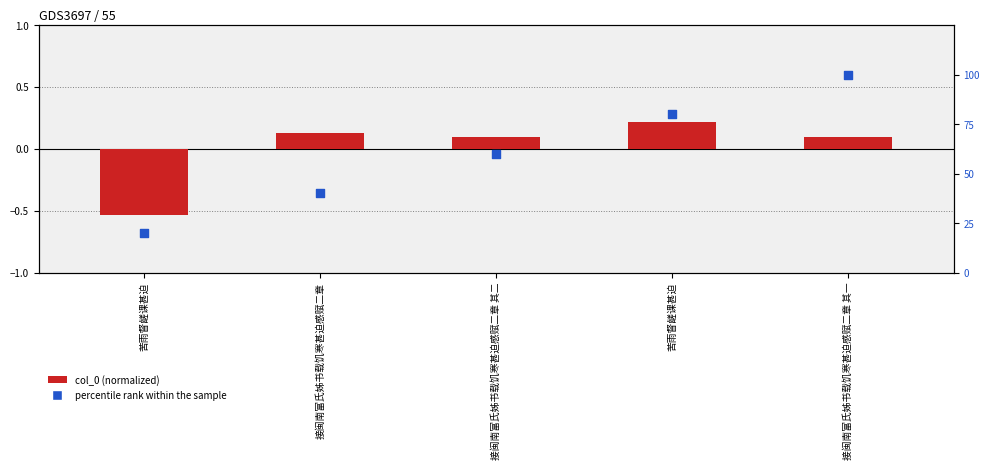

Which series contains the lowest Y value?

col_0 (normalized)